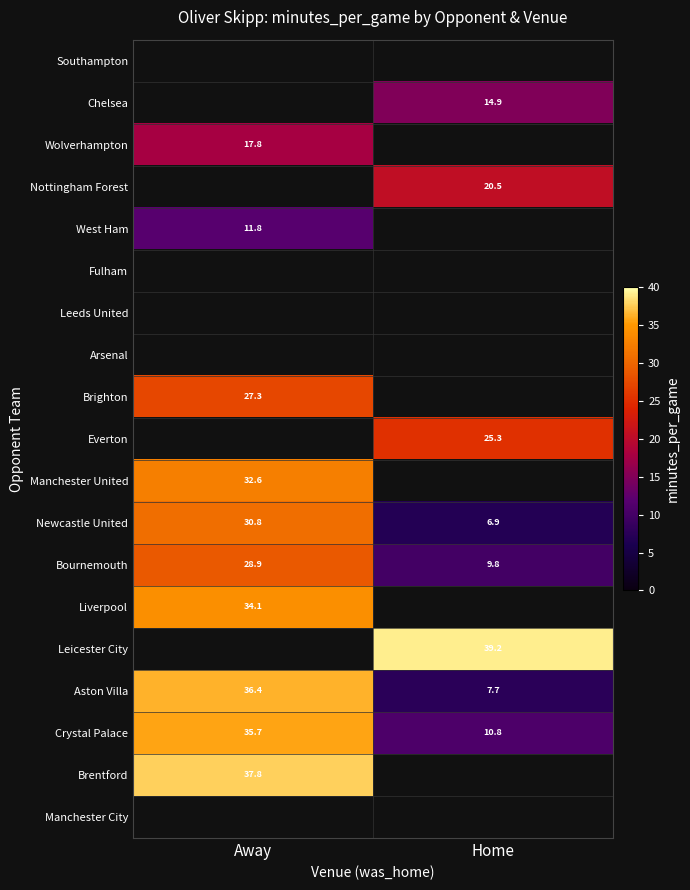

How many distinct data groups are displayed?

19